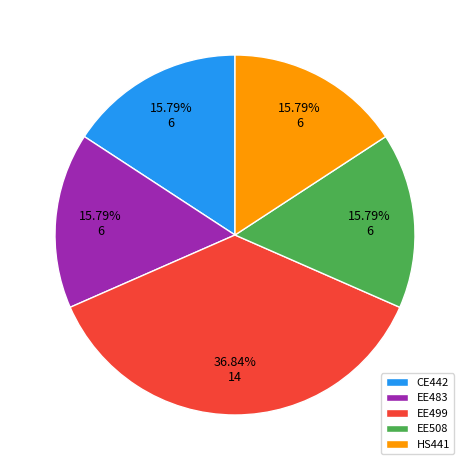

To the nearest percent, what portion does EE483 represent?

16%